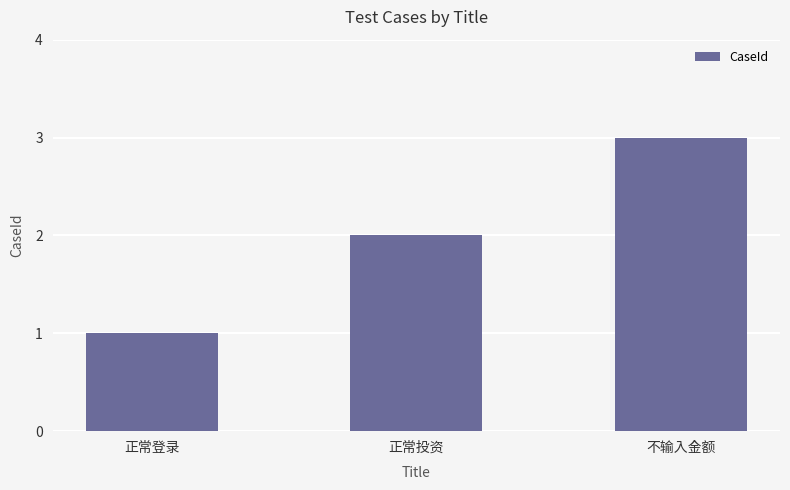

True or false: the data shows 3 at 正常投资.

False